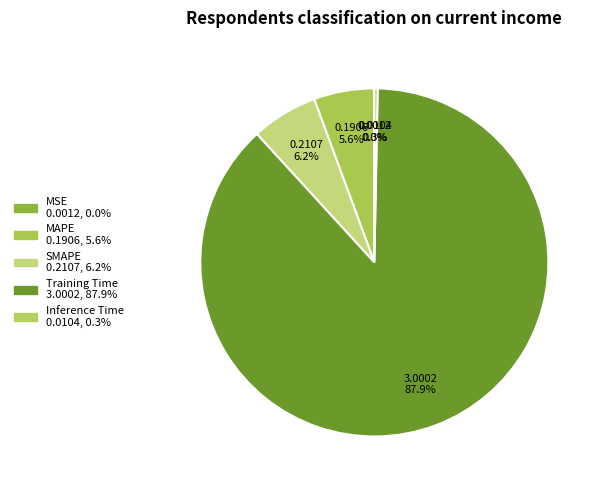

Combined, what portion of the pie is MAPE and Inference Time?

5.9%